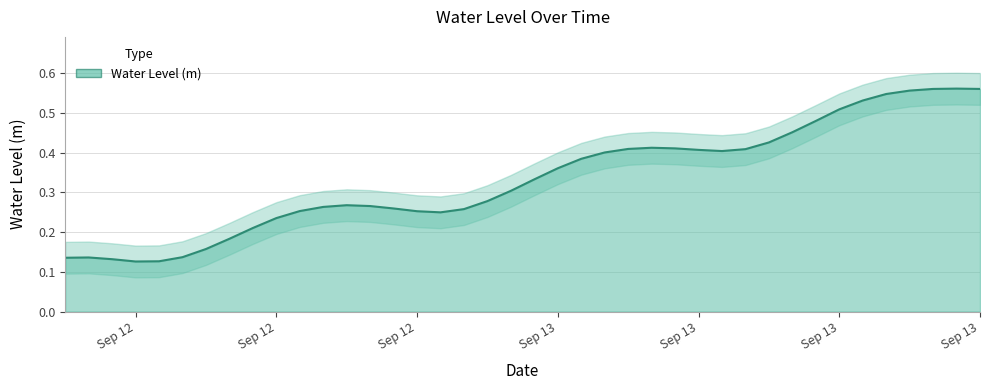

What is the difference between the maximum and minimum values?

0.4